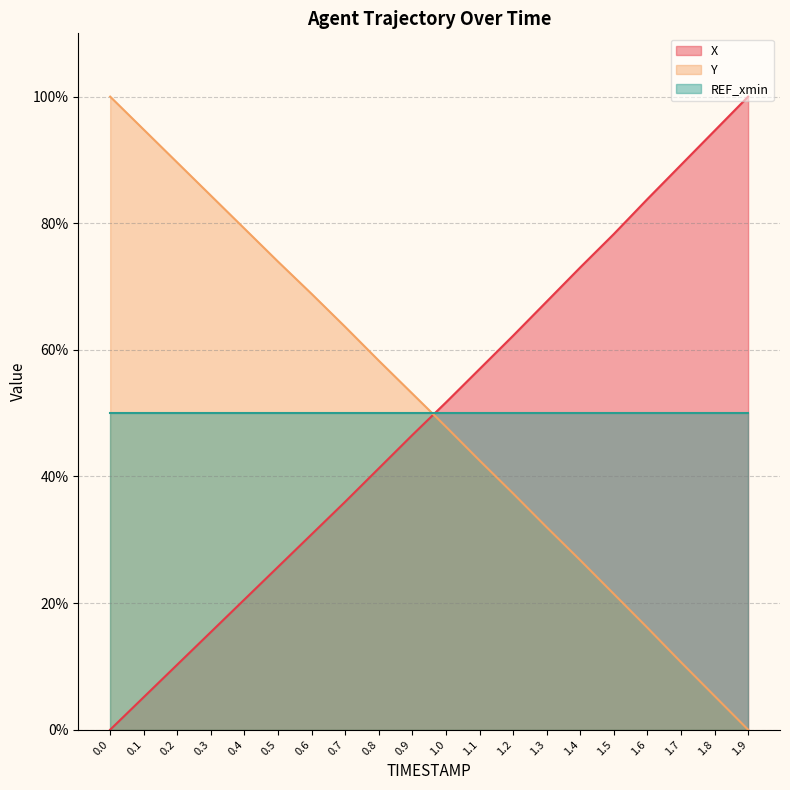

What is the sum of all Y values?

1005.7